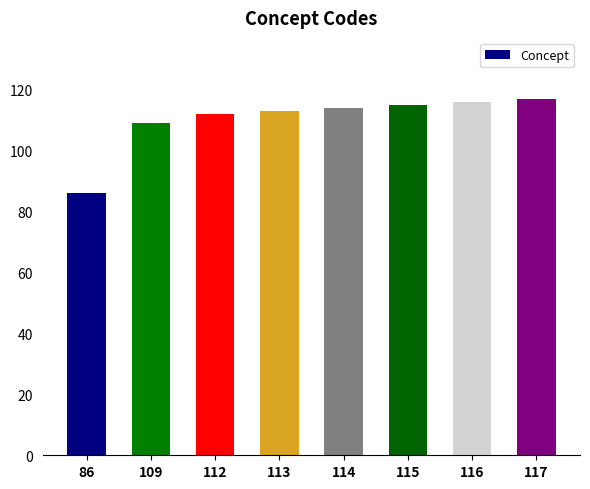

Approximately how many times larger is the value at 117 compared to 112?

1.0